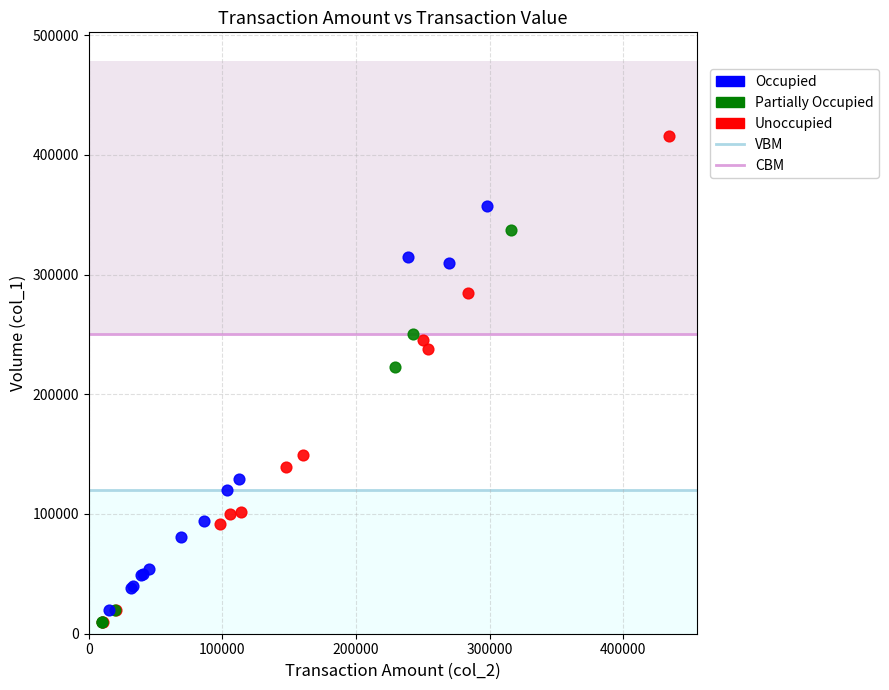

Which series contains the highest Y value?

Unoccupied